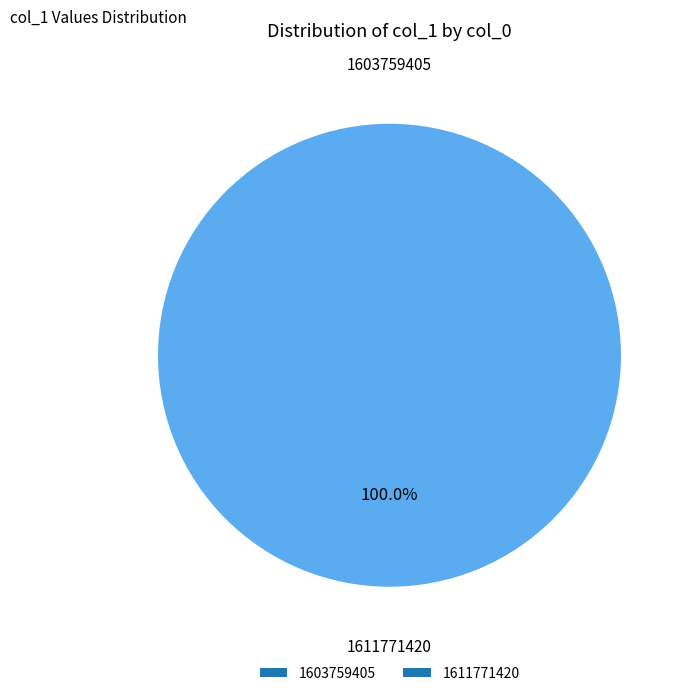

Does 1611771420 account for over 50% of the chart?

Yes